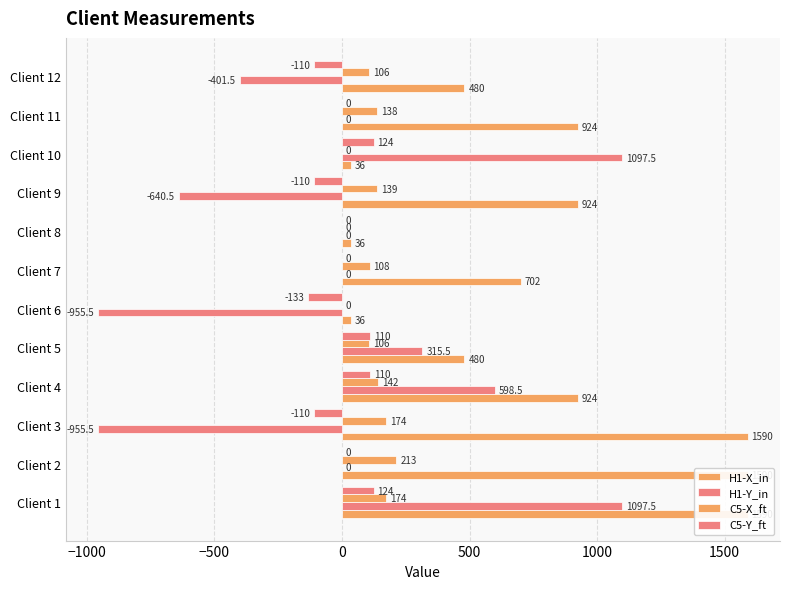

What is the difference between the highest and lowest values at Client 6?

991.5